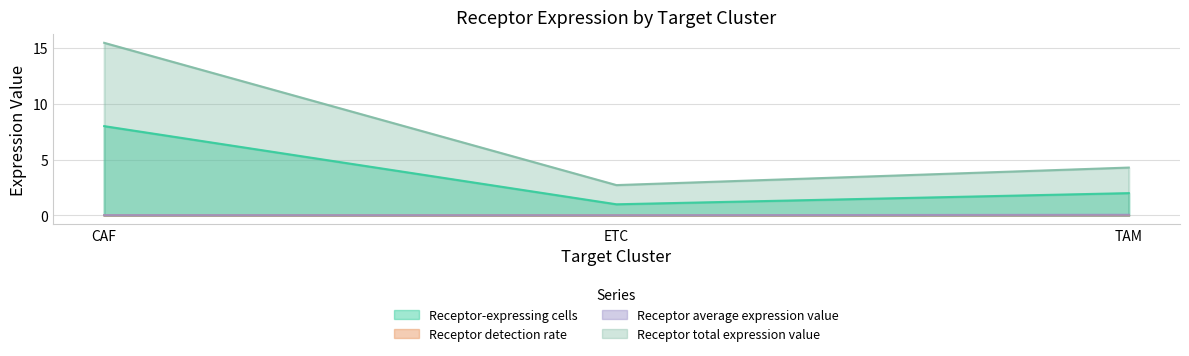

How many lines are shown in the chart?

4